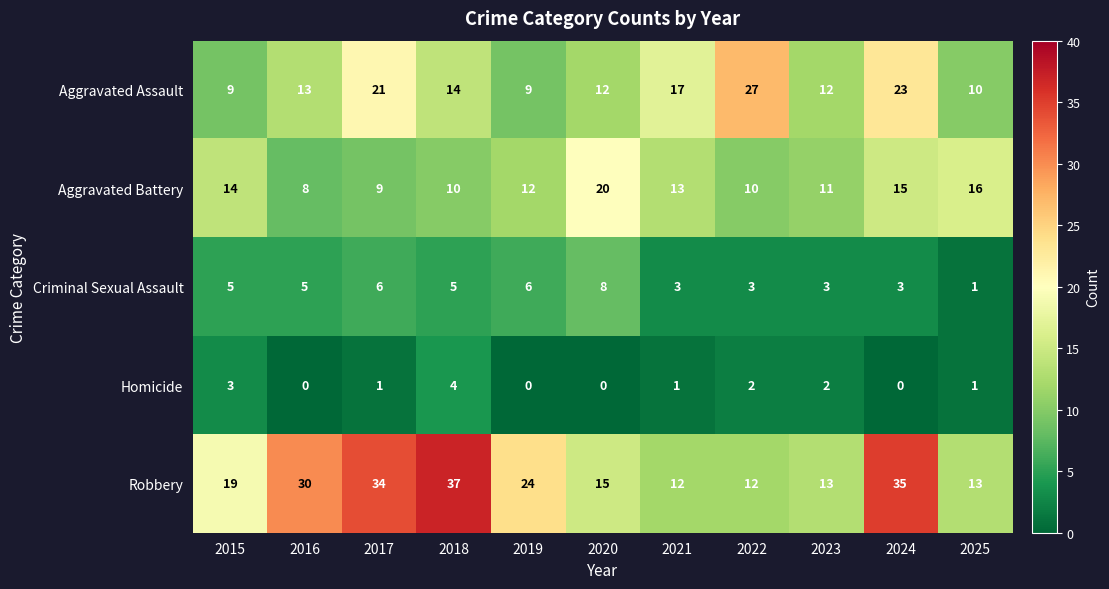

Read the Aggravated Battery value at 2024, to the nearest 5.

15